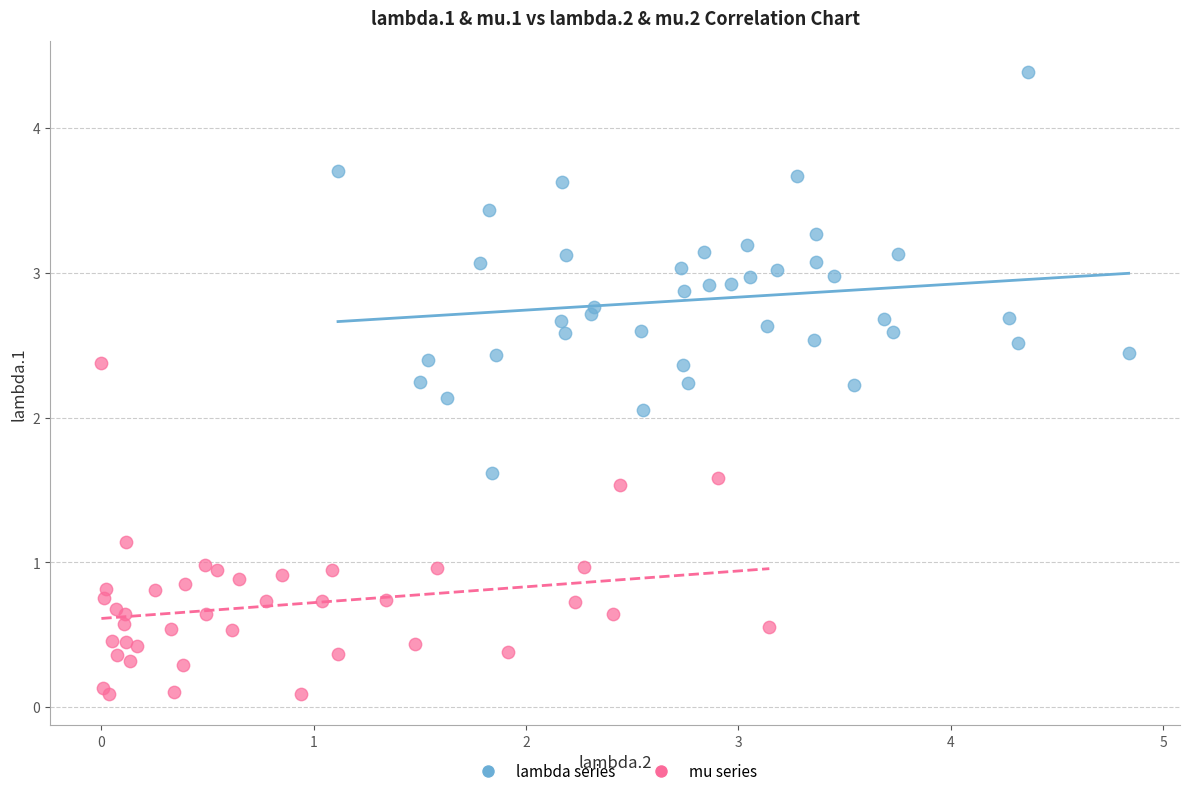

What are all the series names shown in the legend?

lambda series, mu series